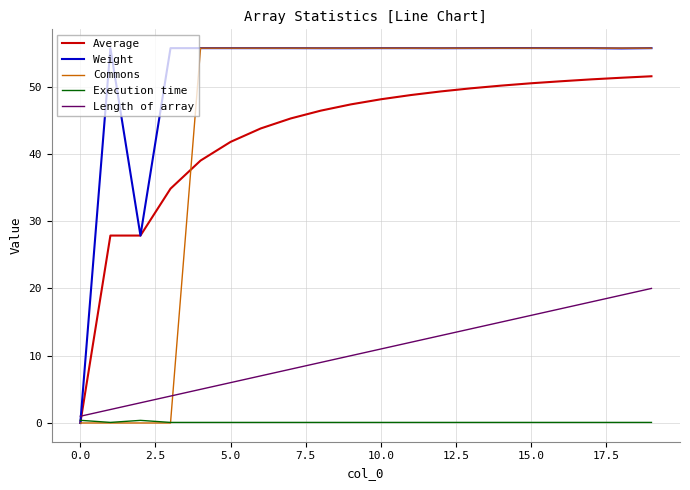

Which series has the largest total across all categories?

Weight